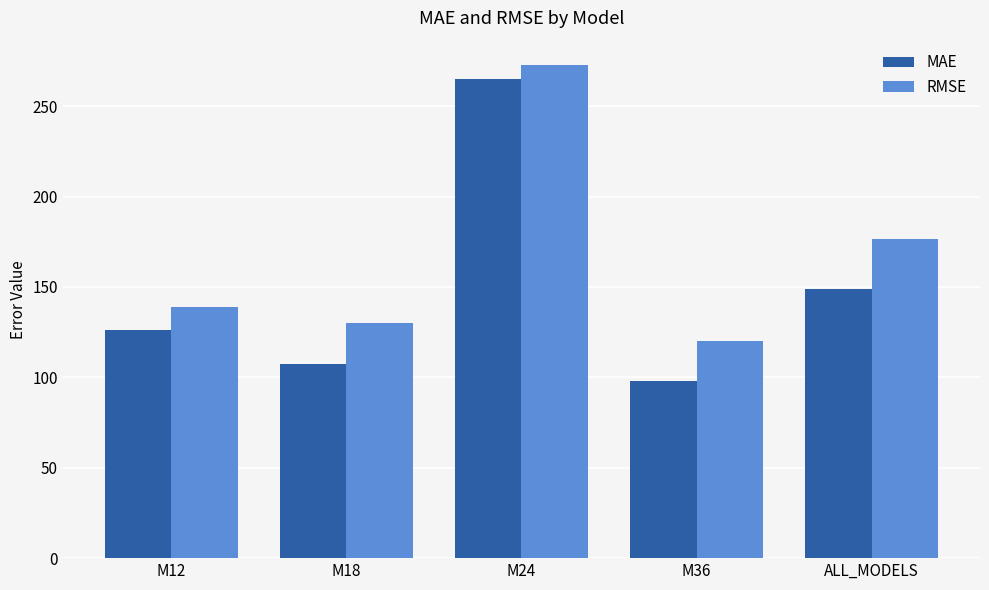

What is the label of the 3rd bar from the right?

M24